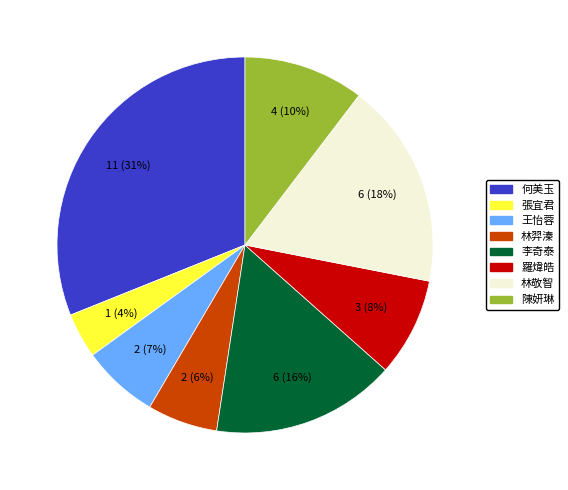

Do 王怡蓉 and 羅煒皓 together represent more than half of the pie?

No